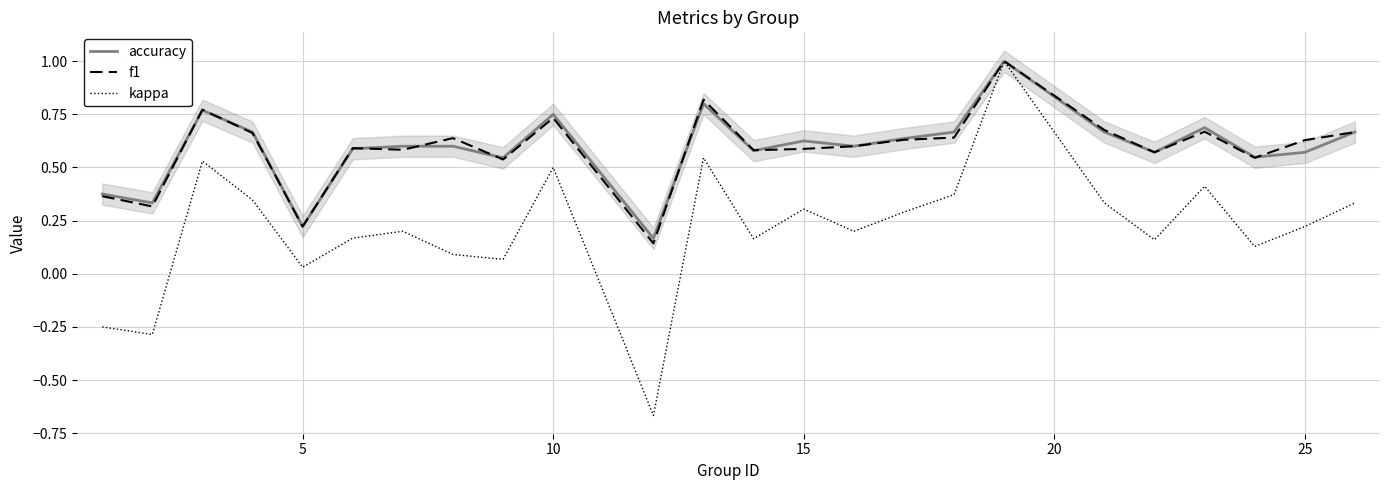

The value of accuracy at 10 is 0.3. True or false?

False